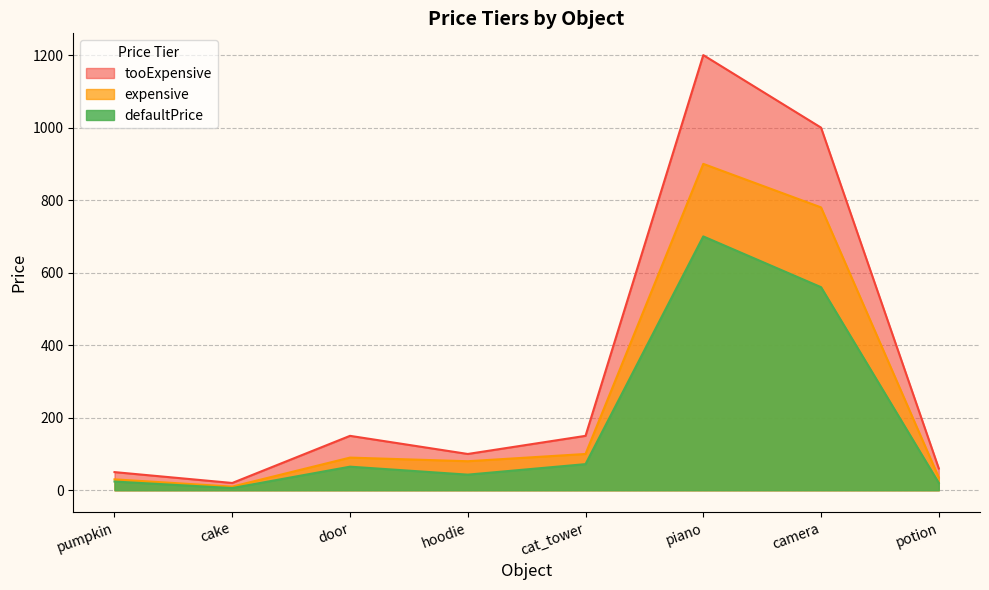

What is the value of the expensive point at the 2nd from the left?

10